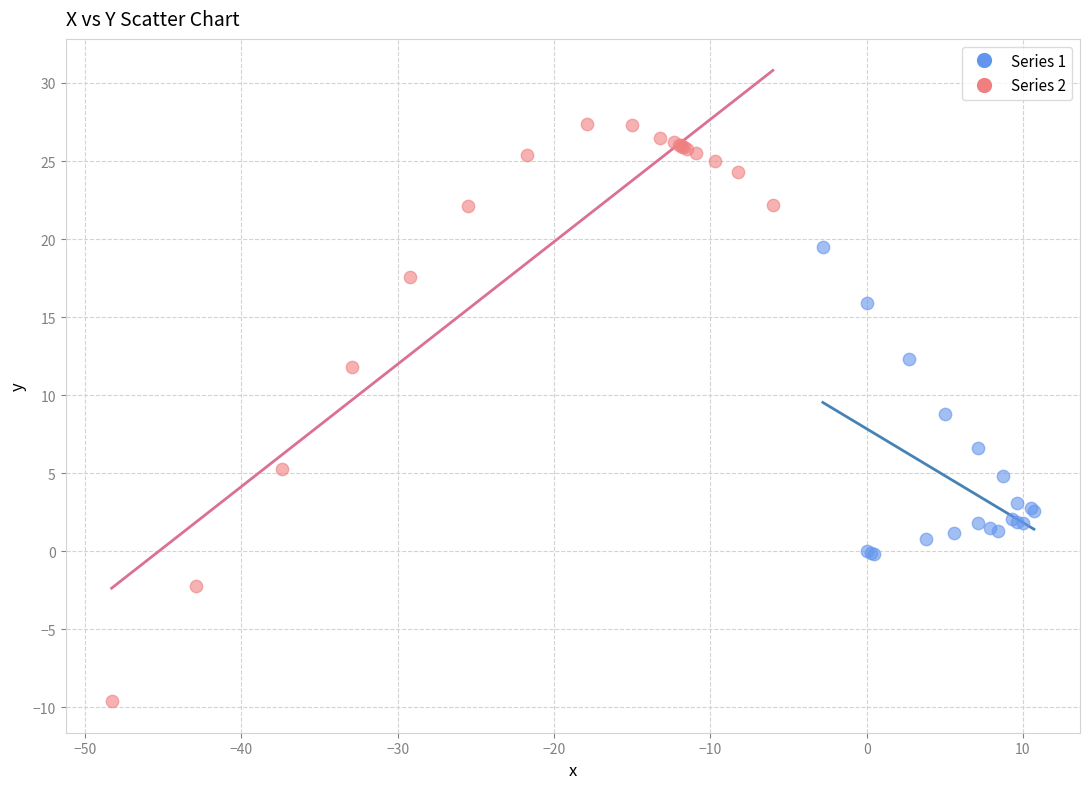

Which series contains the lowest Y value?

Series 2